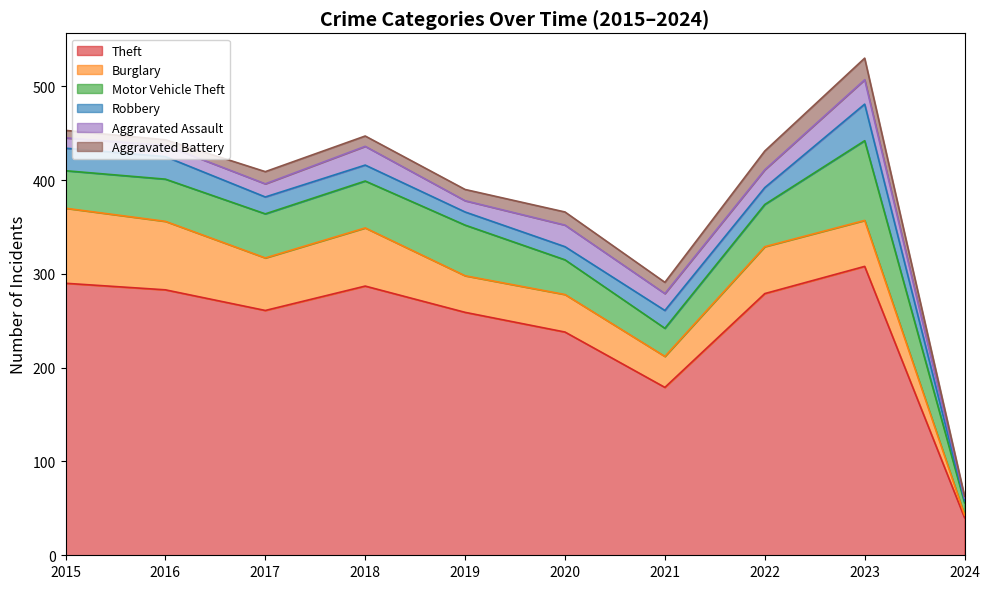

Read the Aggravated Battery value at 2021.

12